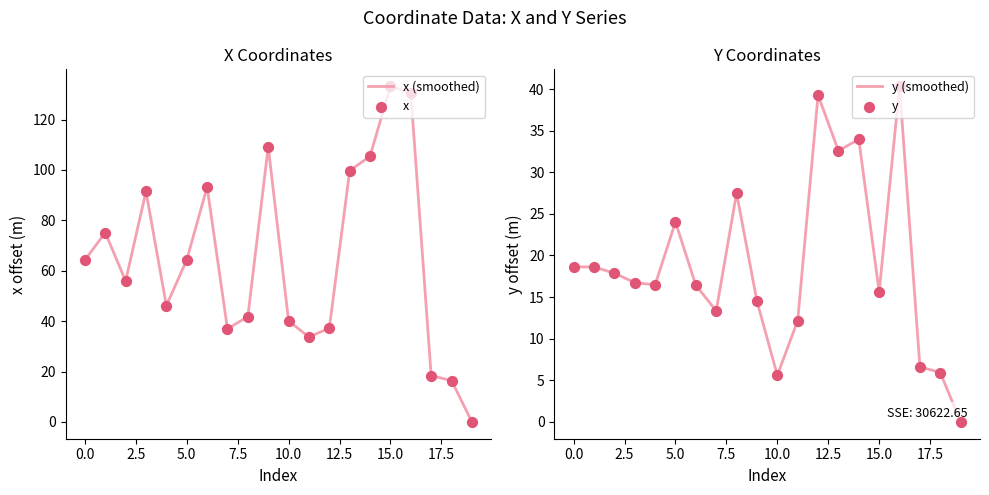

At which category is the sum across all series the highest?

16